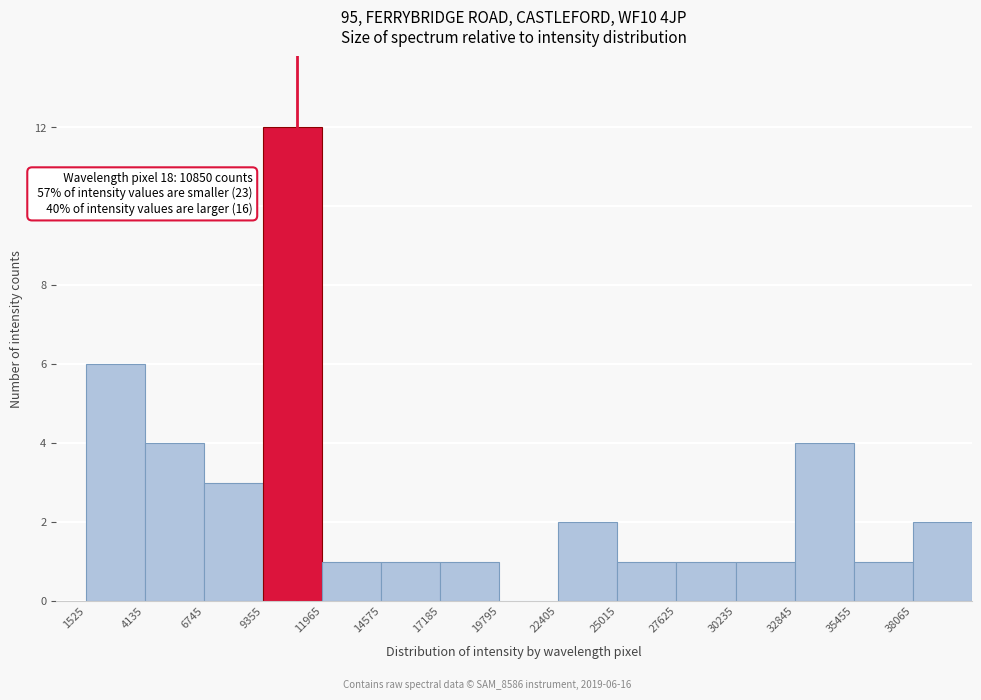

Over which range of the x-axis is the bar tallest?

9500 to 12000